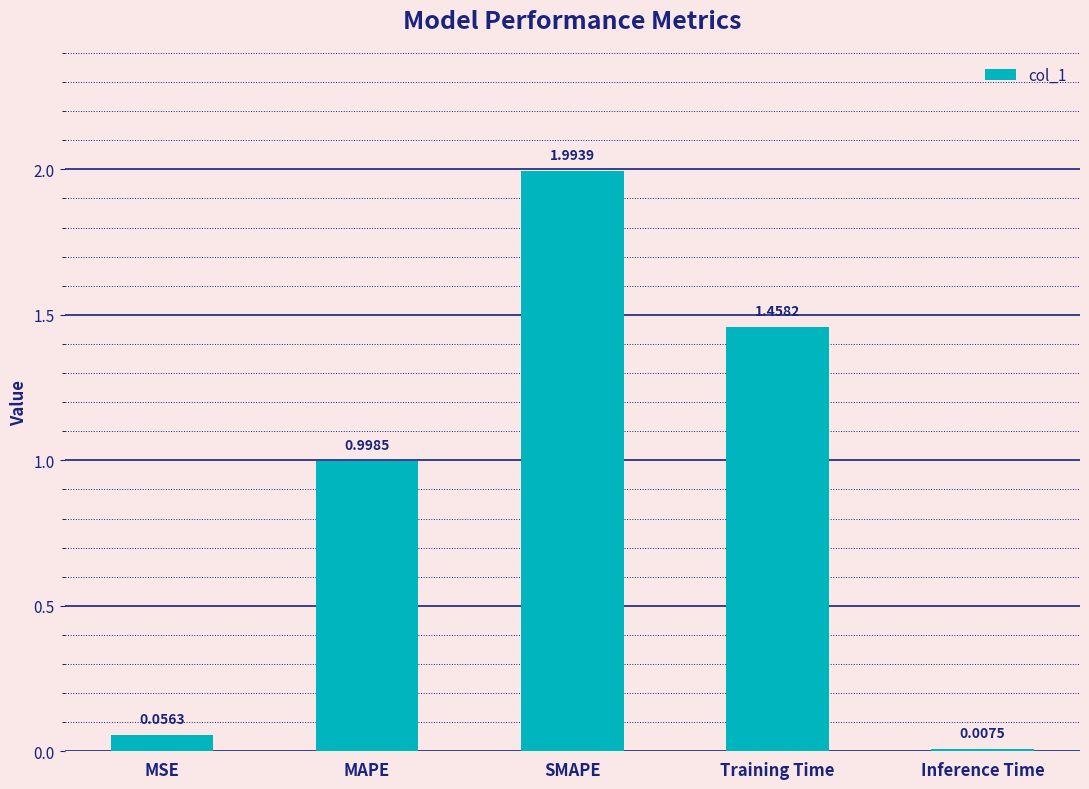

Rank the categories by value from highest to lowest.

SMAPE, Training Time, MAPE, MSE, Inference Time